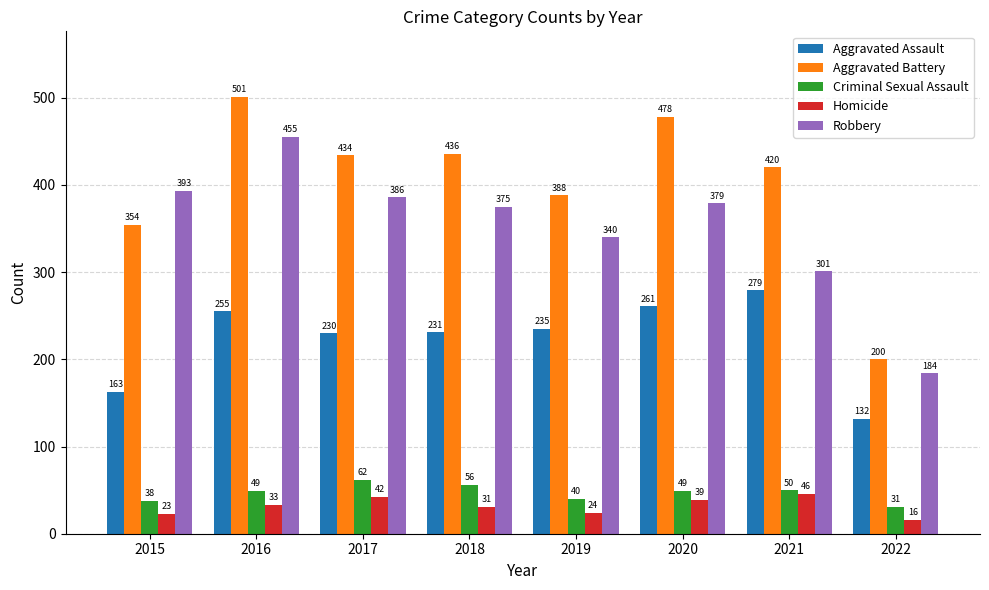

How many data points does each series have?

8